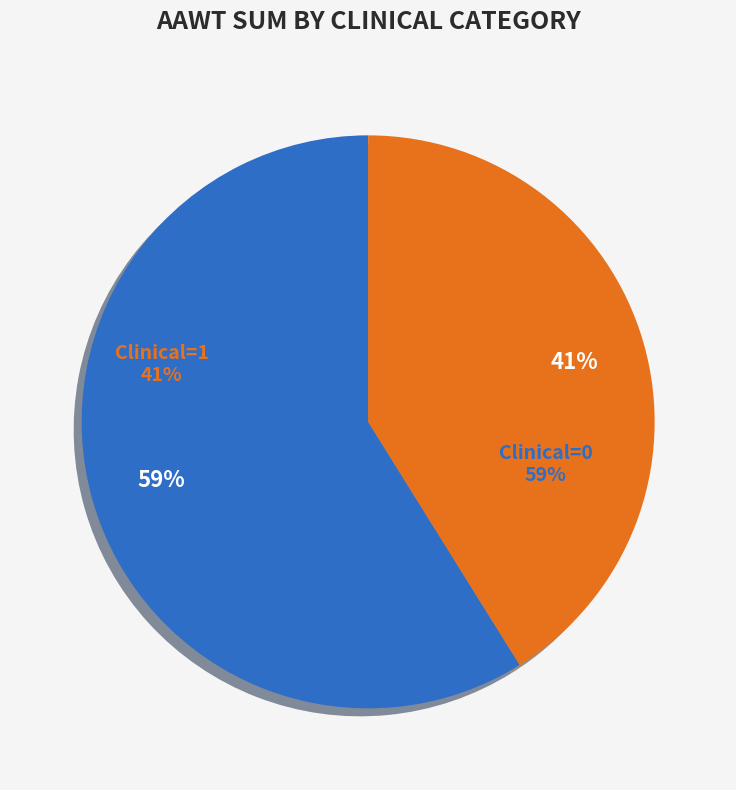

What is the smallest slice in the pie chart?

Clinical=1 (AAWt sum)